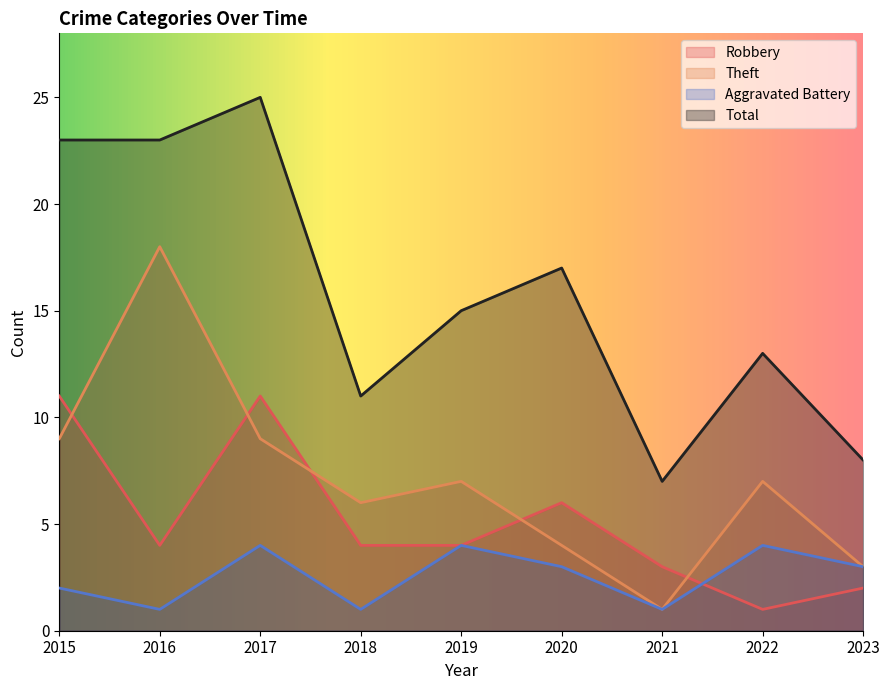

True or false: Theft and Total cross at least once.

False